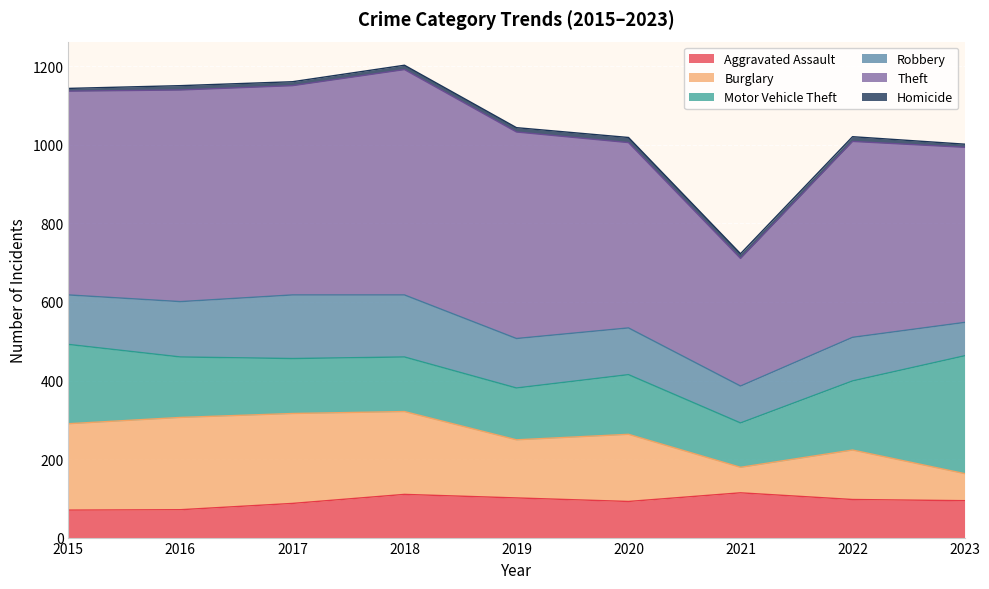

The Burglary series shows 148 at 2019. True or false?

True